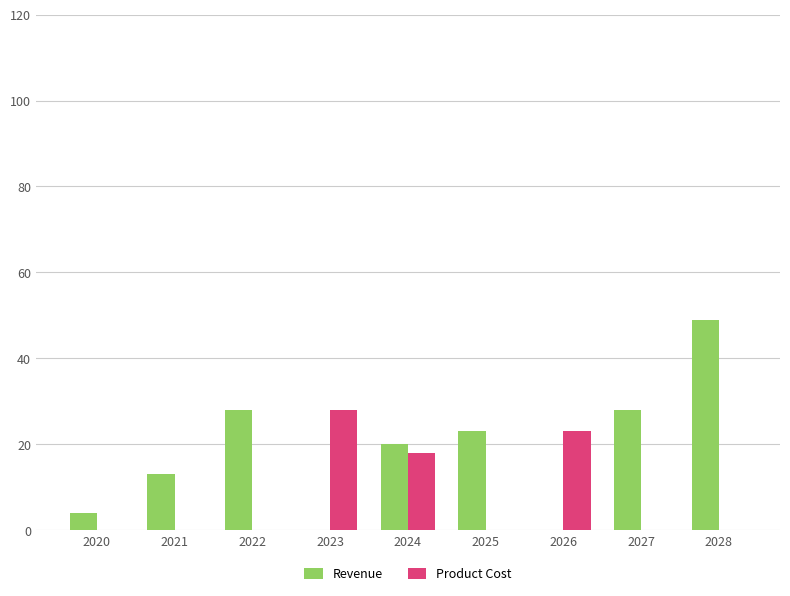

Count the number of categories in the chart.

9